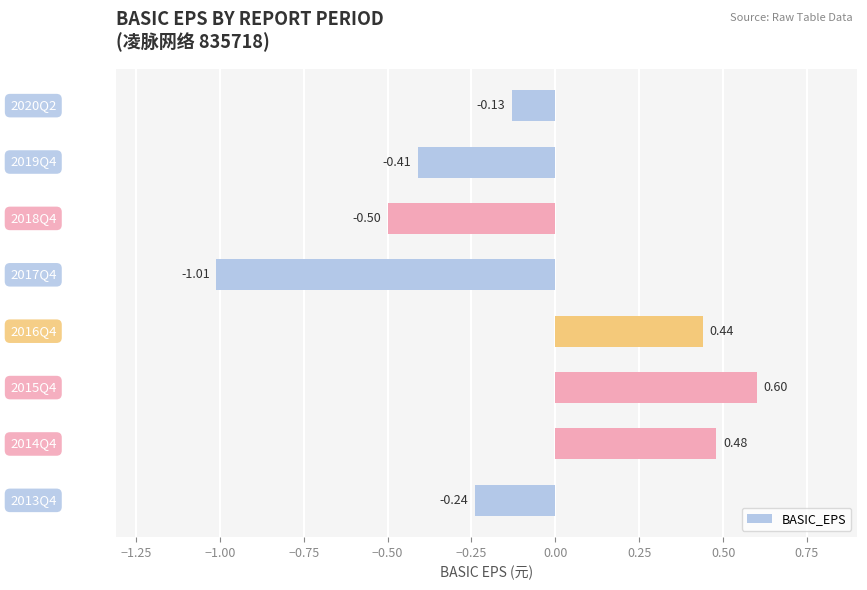

What is the sum of all values?

-0.8